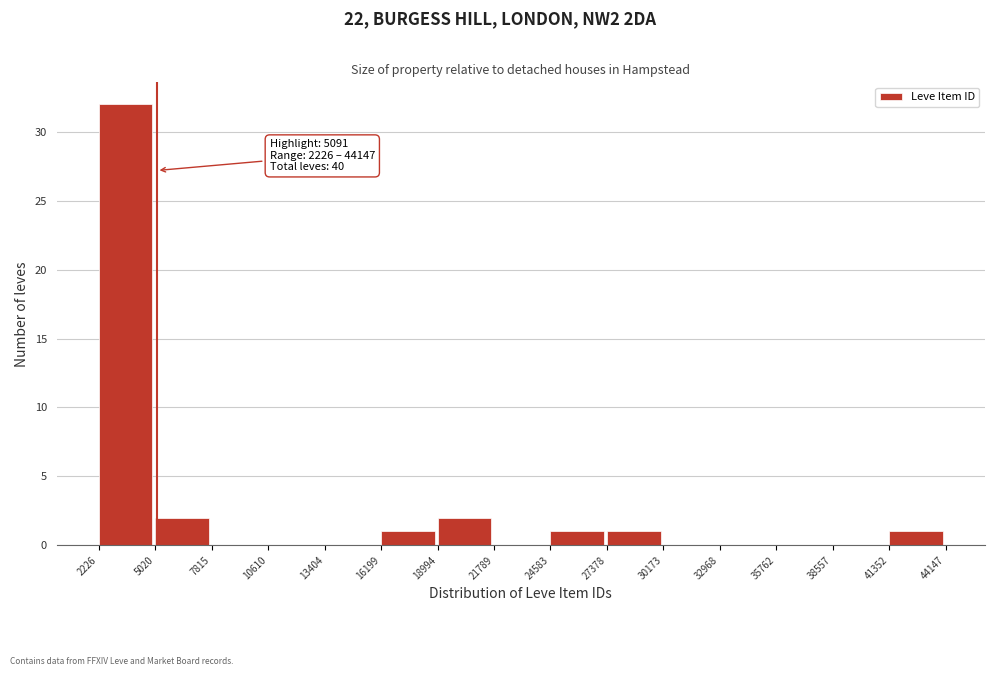

Over which range of the x-axis is the bar tallest?

2226 to 5020